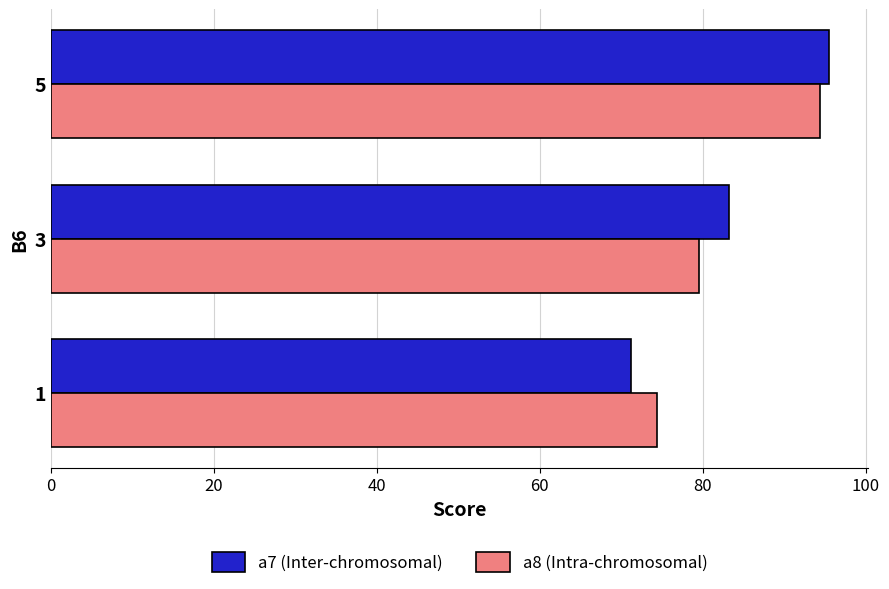

Between 1 and 5, which series saw the biggest shift?

a7 (Inter-chromosomal)